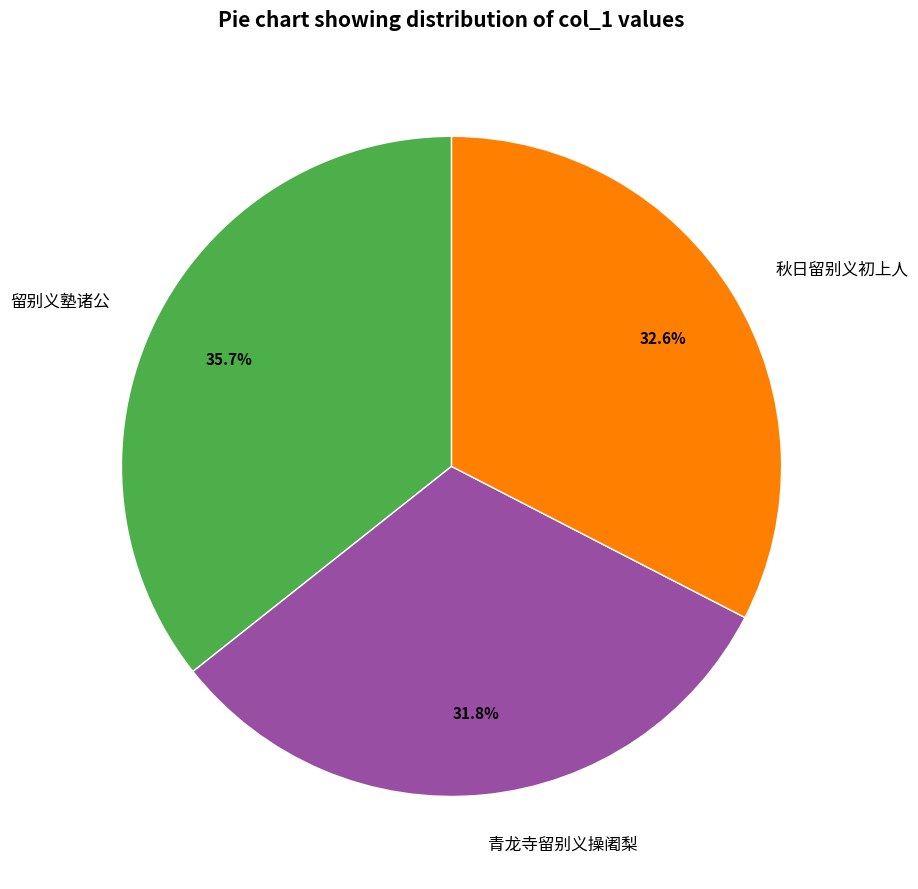

Combined, what portion of the pie is 秋日留别义初上人 and 留别义塾诸公?

68.2%